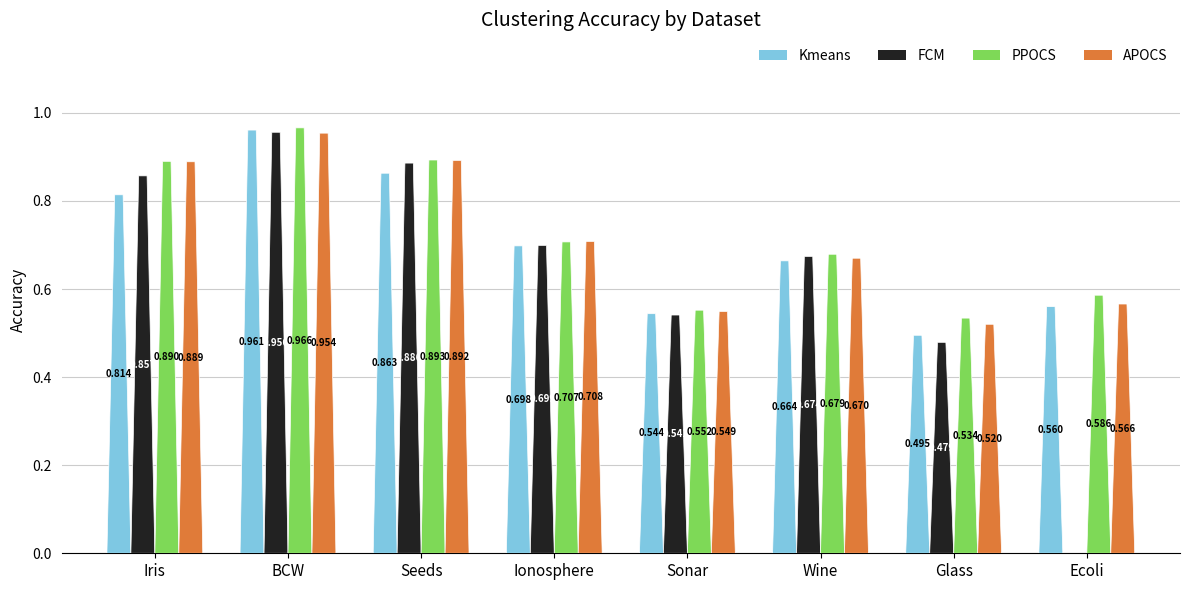

Which category has the highest value in the APOCS series?

BCW